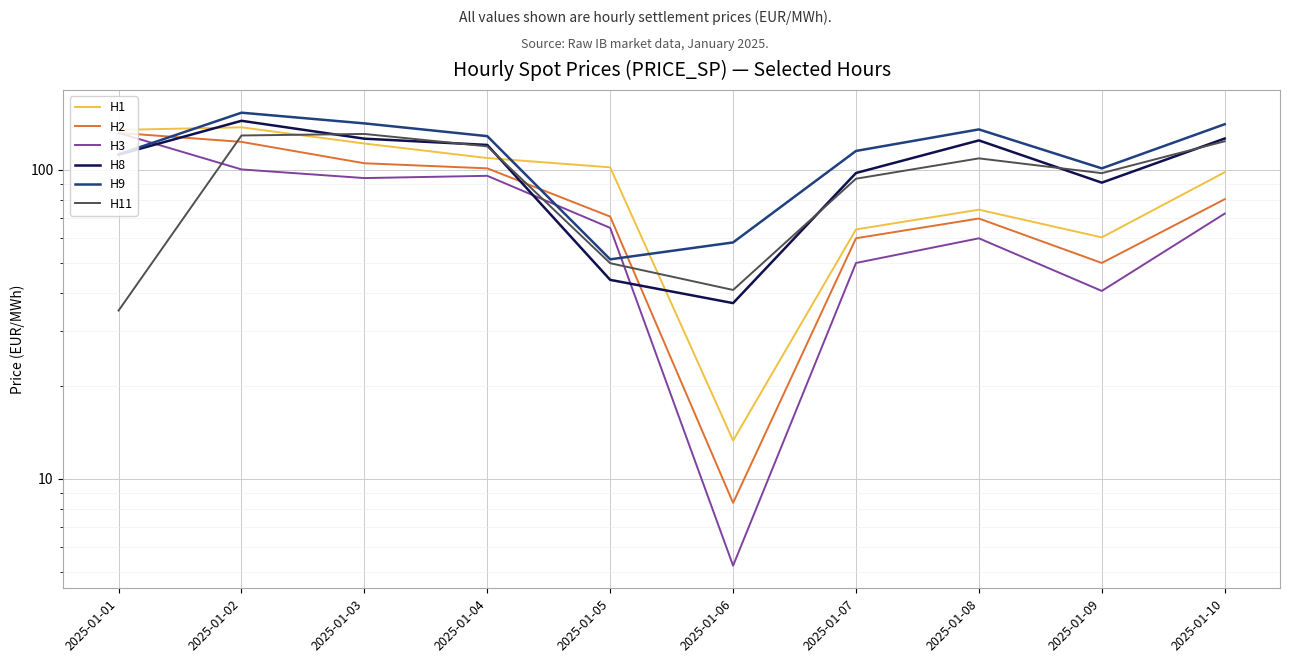

How many data points in H1 are less than 101?

5